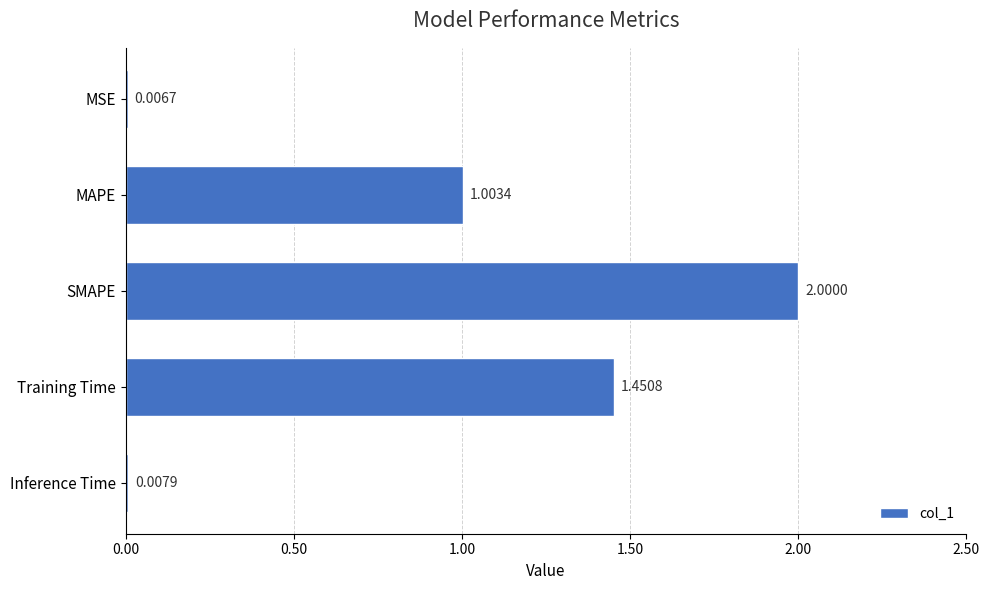

What is the sum of the values at SMAPE and MSE?

2.0